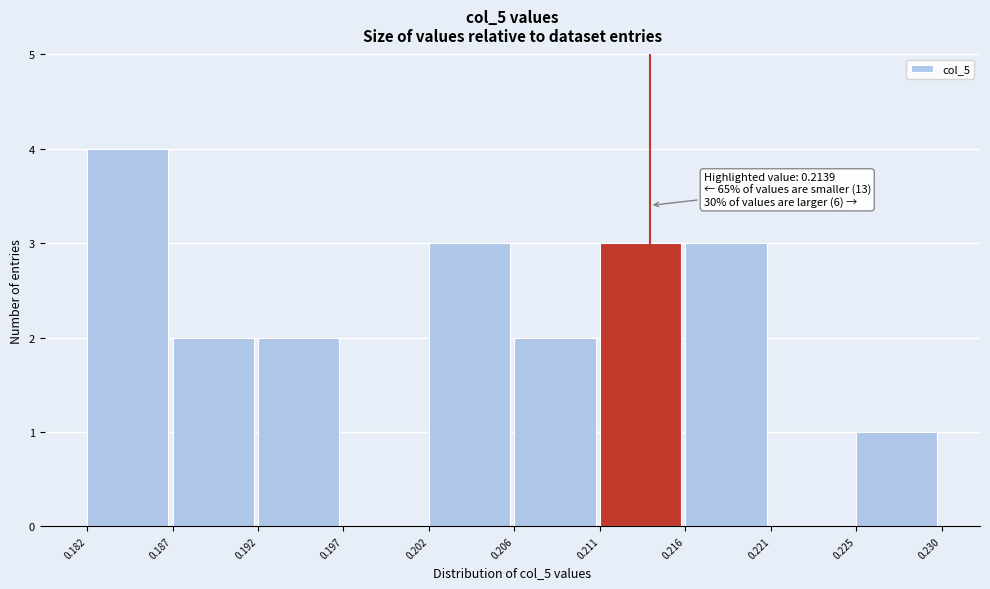

Which range on the x-axis has the tallest bar?

0.182 to 0.187